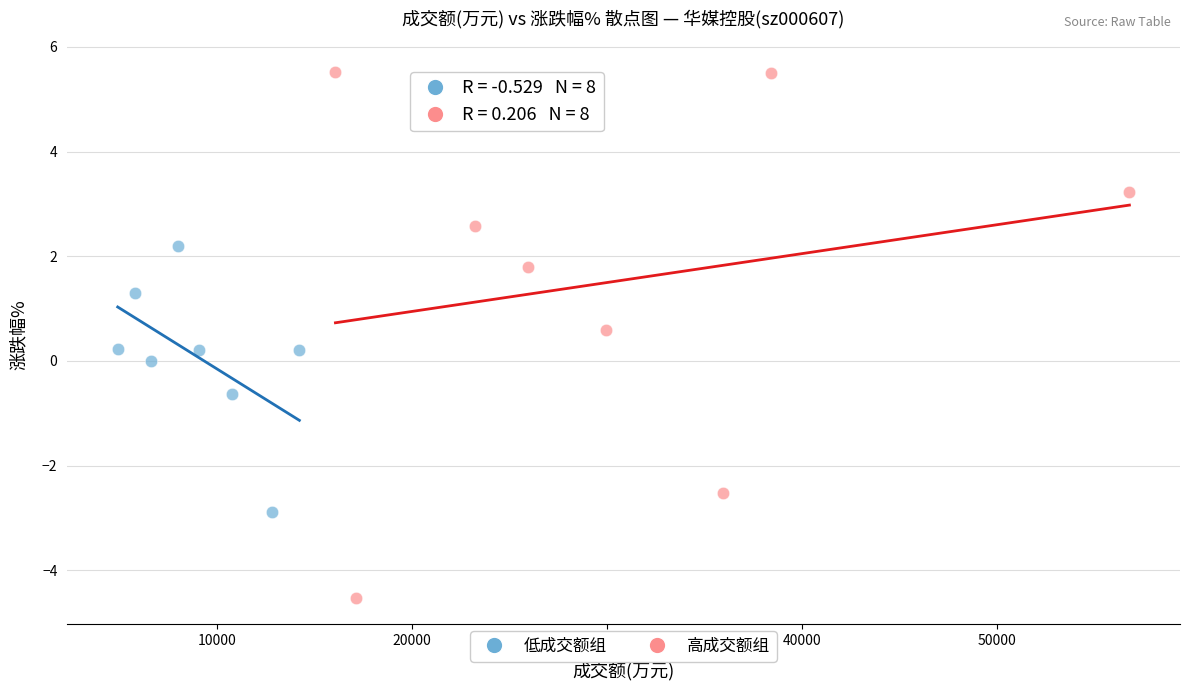

Which series contains the highest Y value?

高成交额组